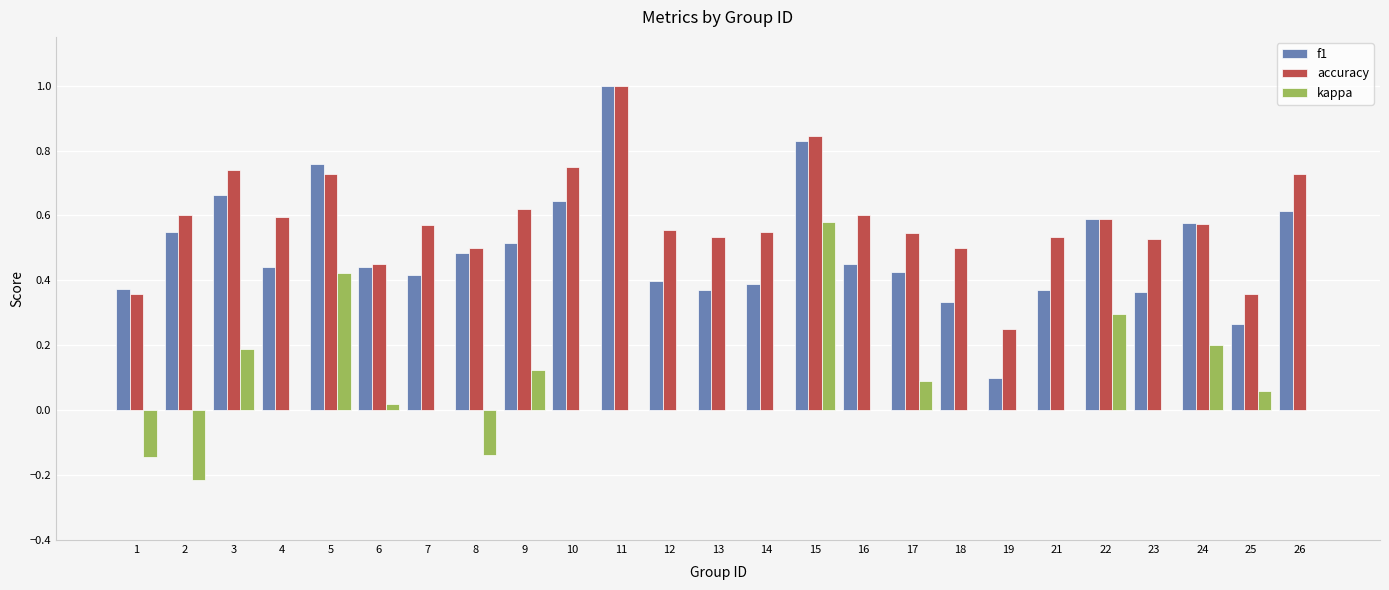

What are all the series names shown in the legend?

f1, accuracy, kappa